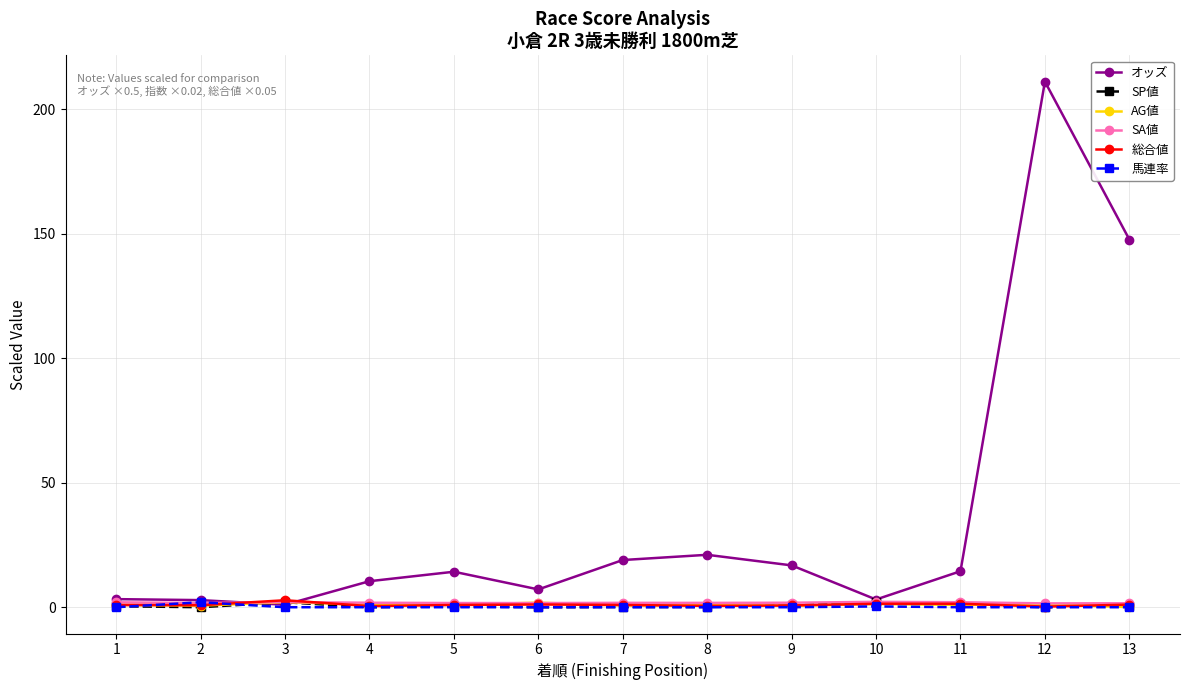

Which series changed the most between 9 and 12?

オッズ